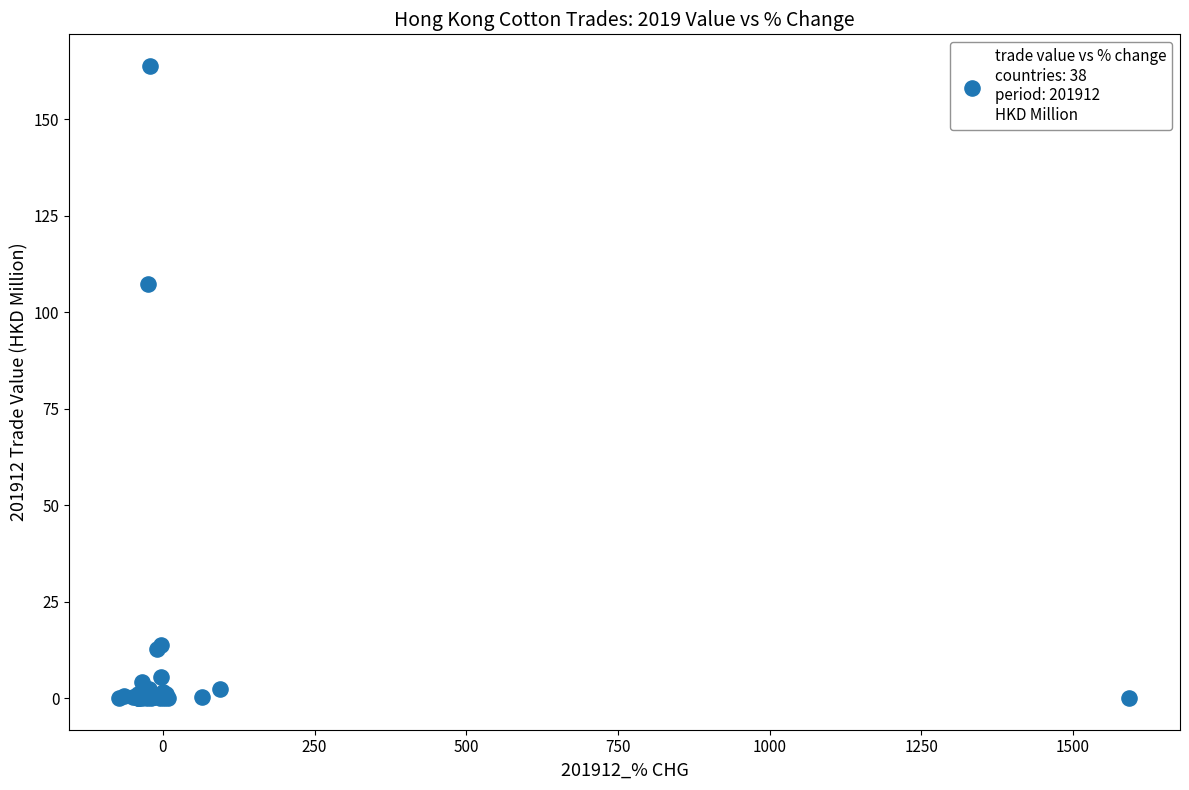

What Y value in the scatter plot is closest to 81?

107.4